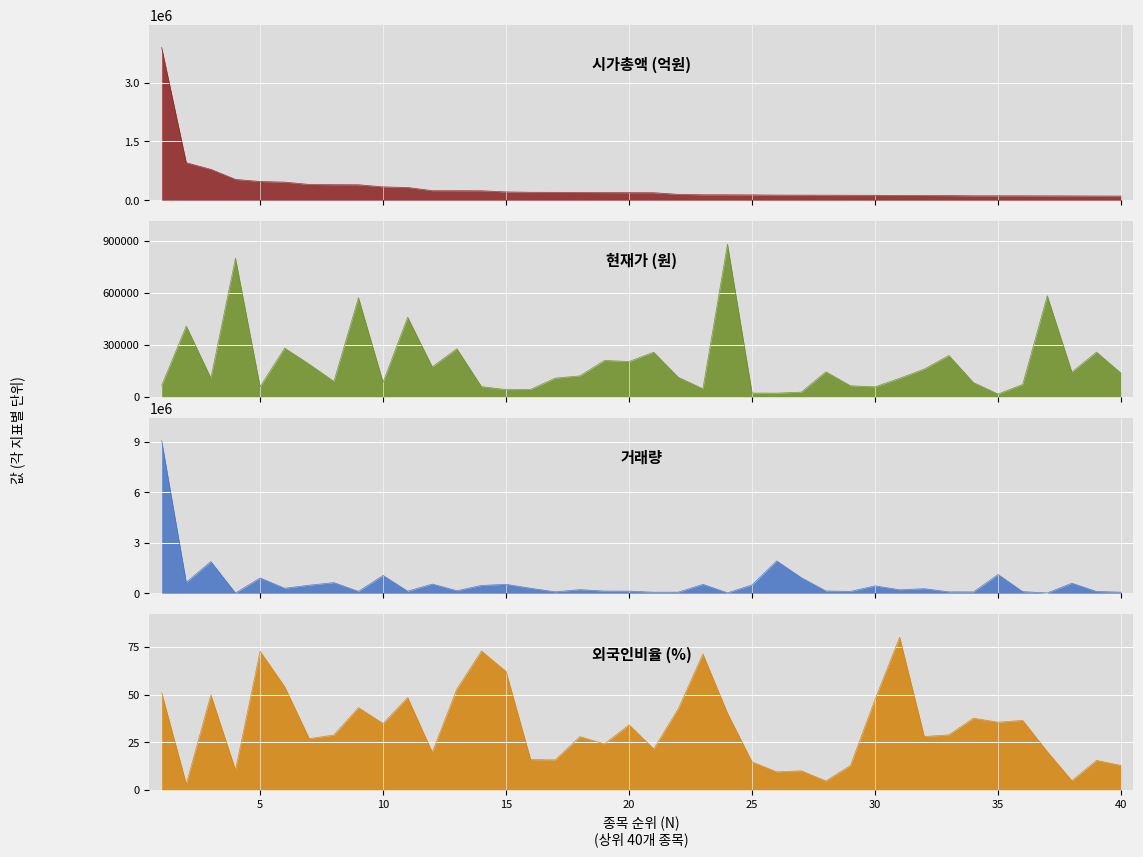

How many data points does each series have?

40